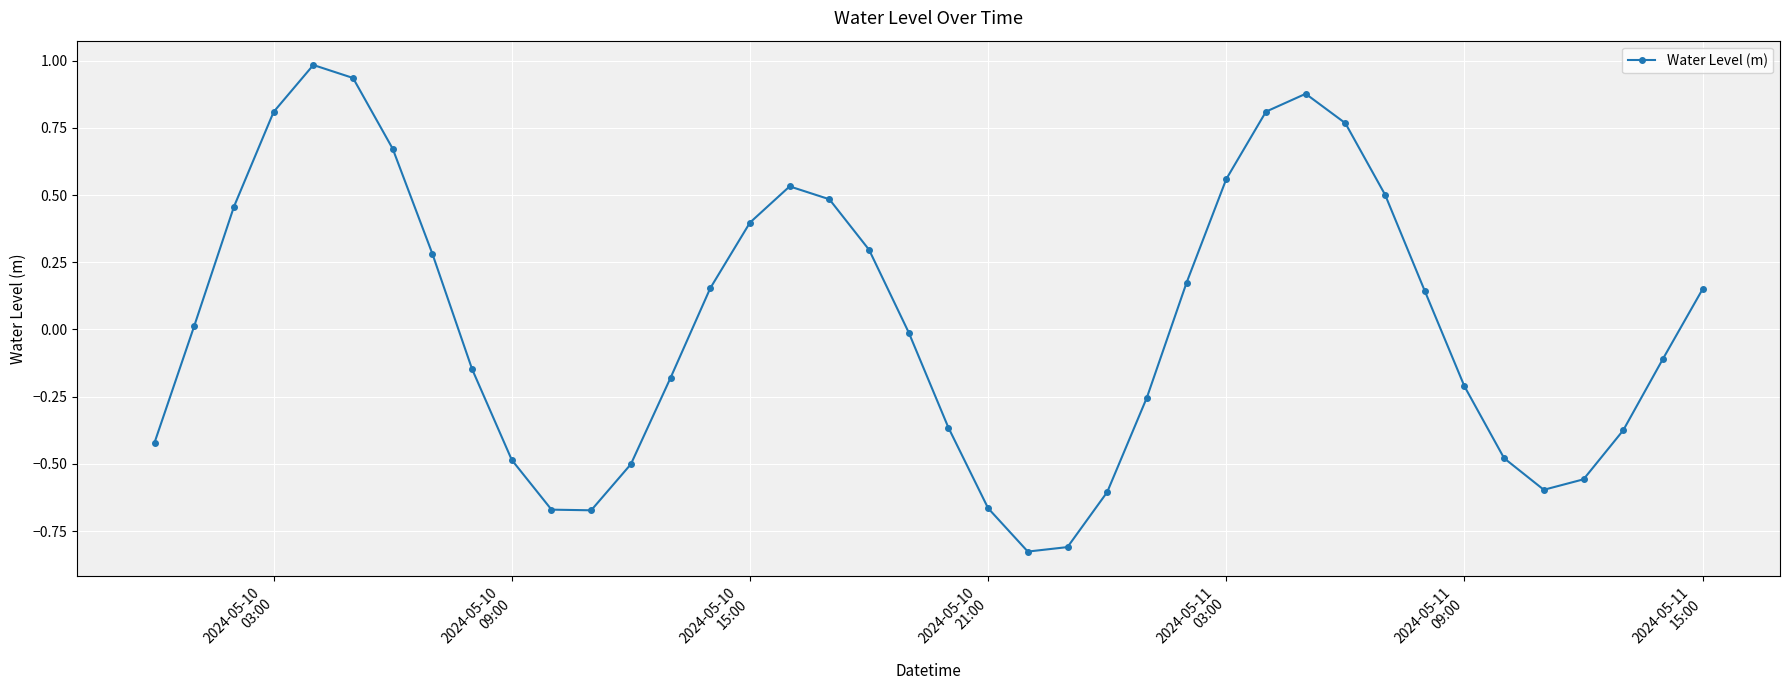

True or false: the data has more than 0 interior local peaks.

True